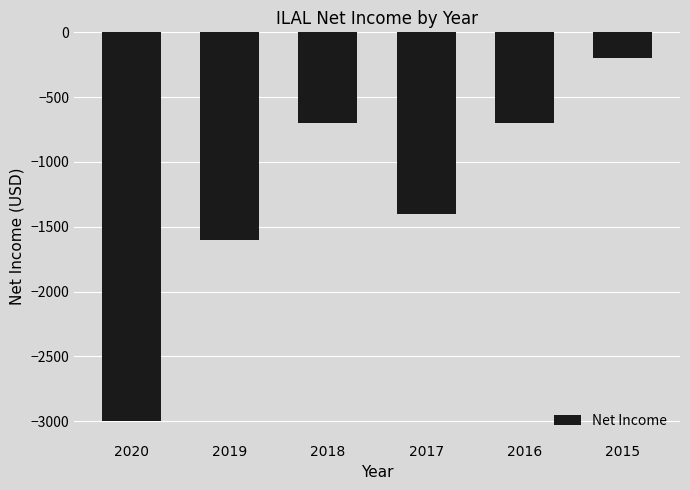

What is the change in value from 2020 to 2016?

+2300